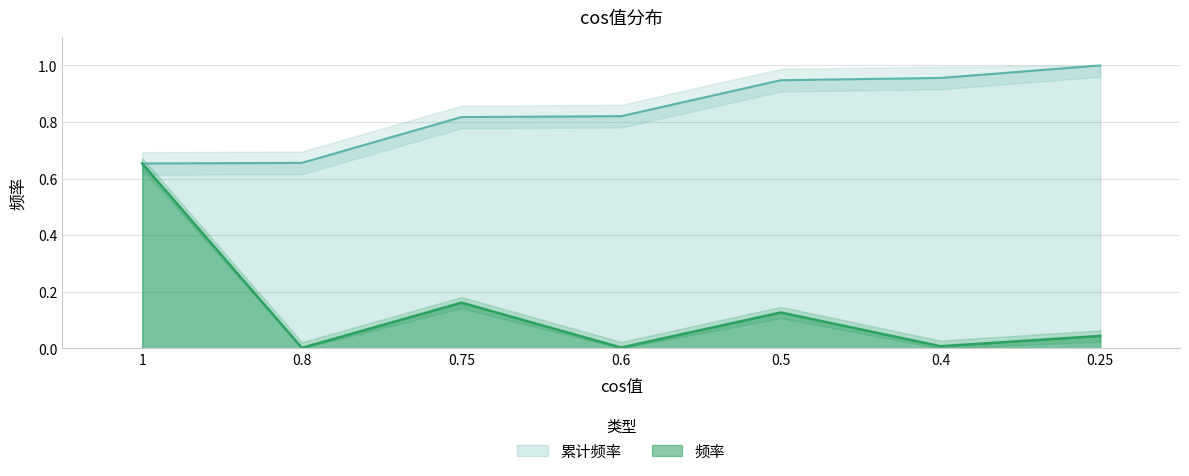

How many data points does each series have?

7